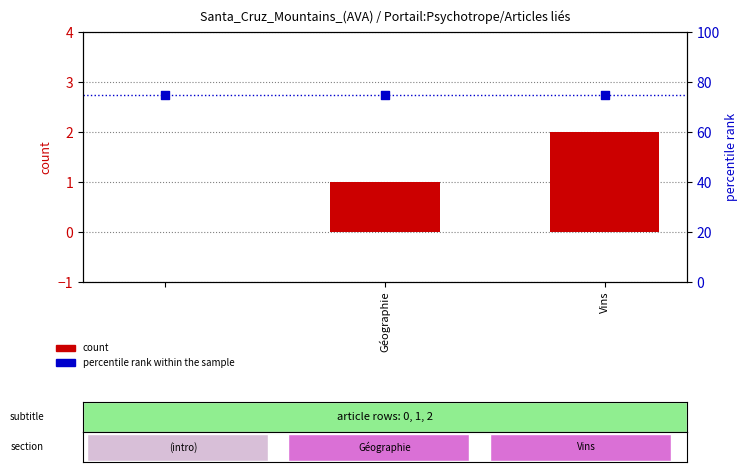

Is the value of count at Vins greater than the value of percentile rank within the sample at Vins?

No